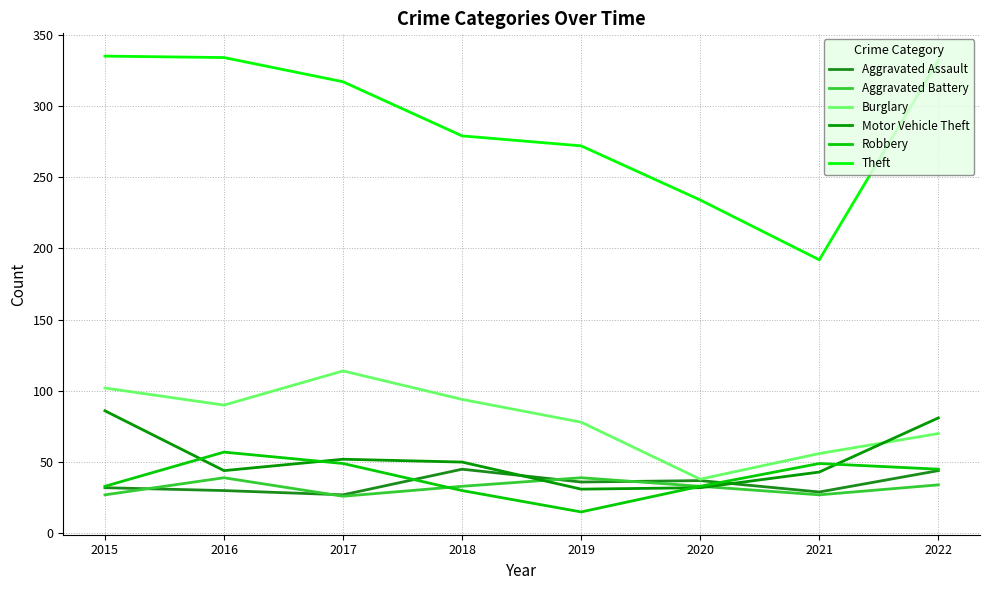

Is the value of Aggravated Battery at 2016 greater than the value of Burglary at 2017?

No